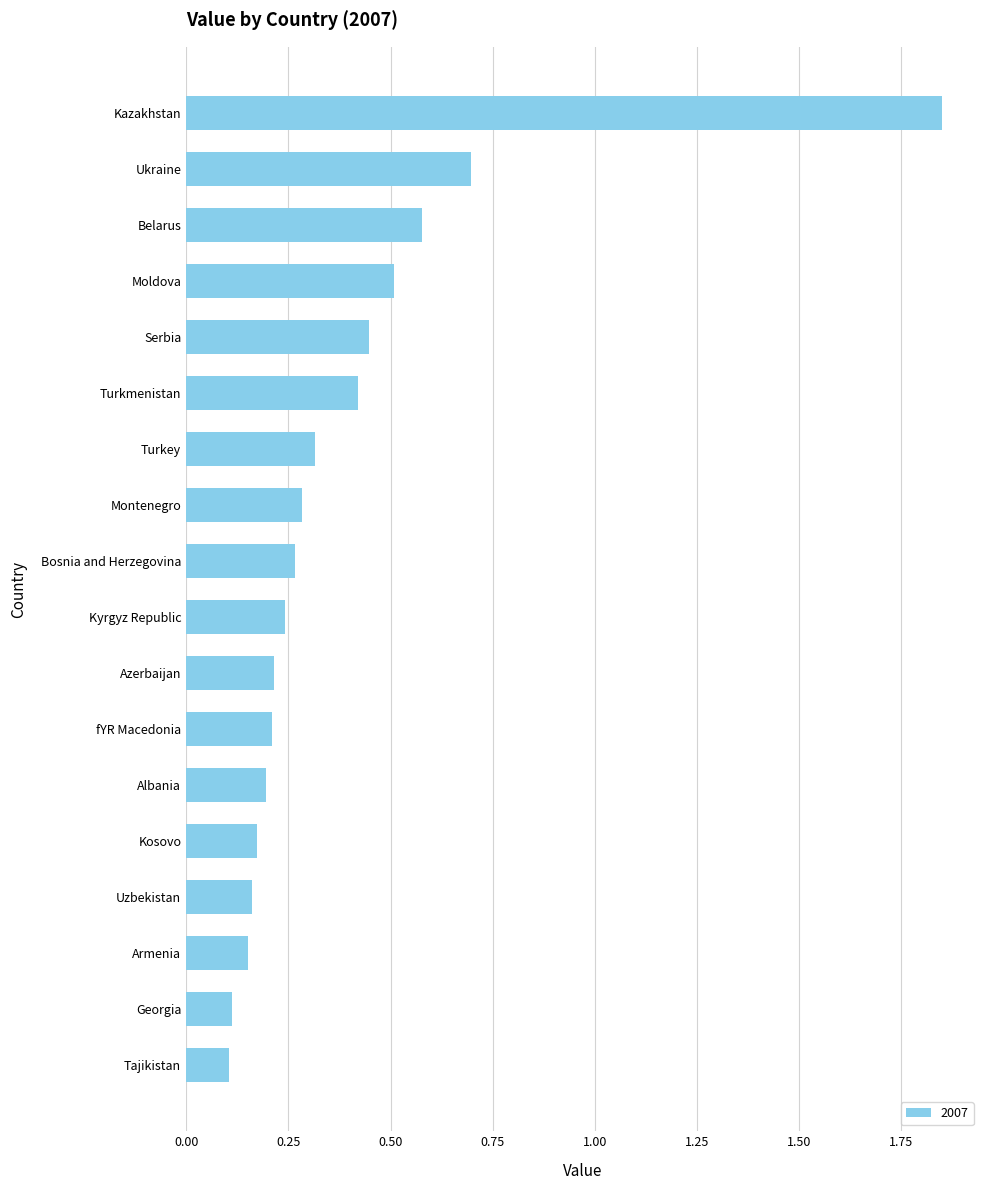

What is the sum of all values?

6.9